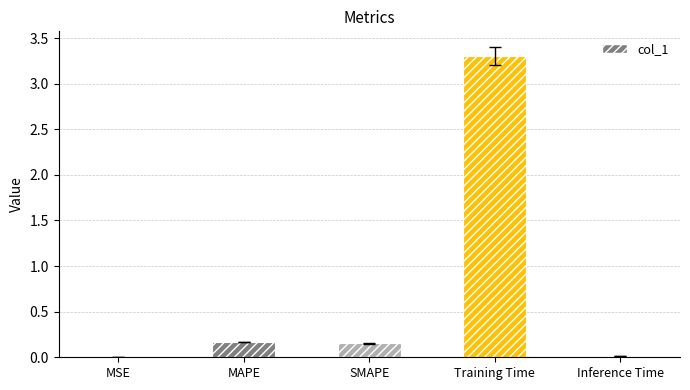

The chart shows a value of 0.2 at MAPE. True or false?

True